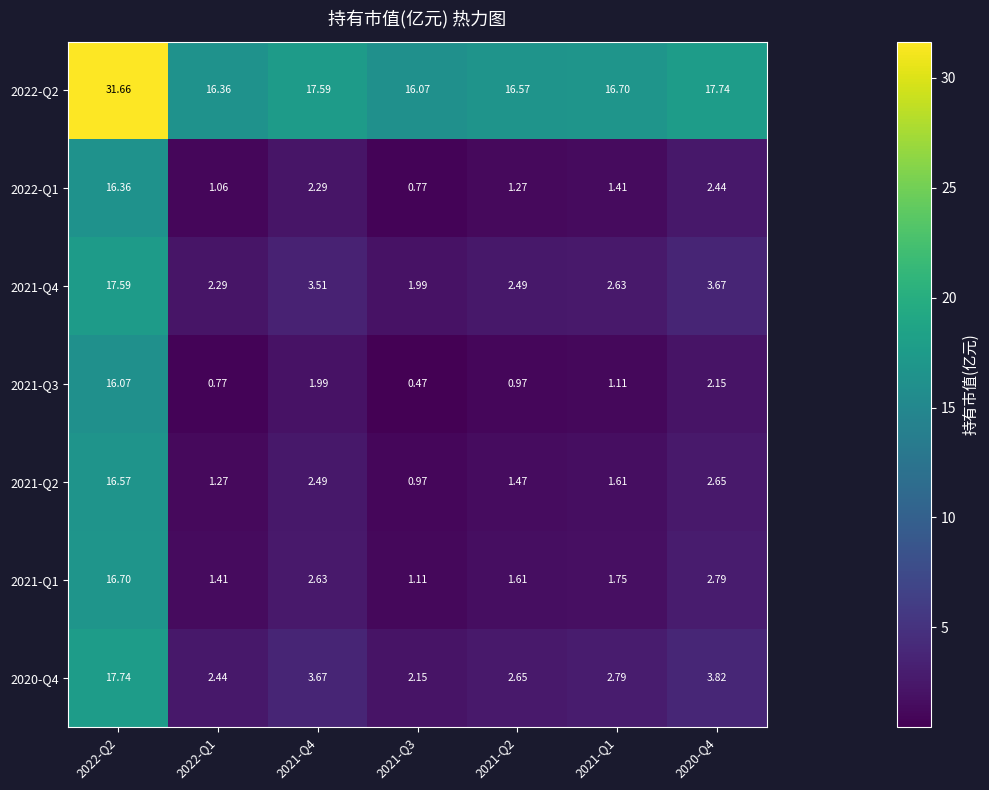

Is the value of 2020-Q4 at 2021-Q1 greater than the value of 2022-Q1 at 2021-Q1?

Yes